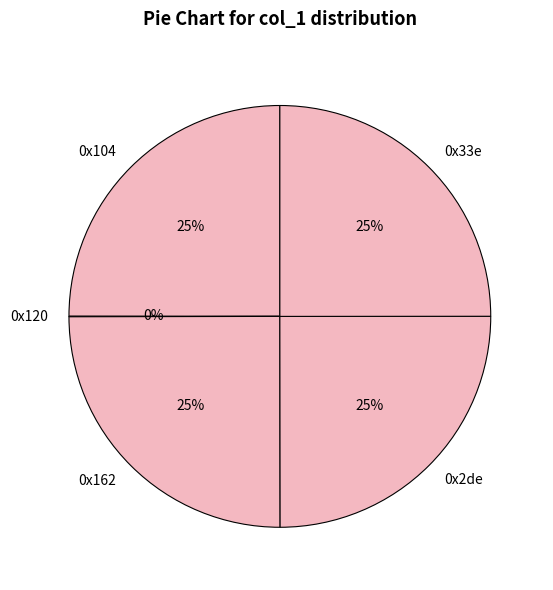

To the nearest percent, what percentage of the pie is 0x33e?

25%